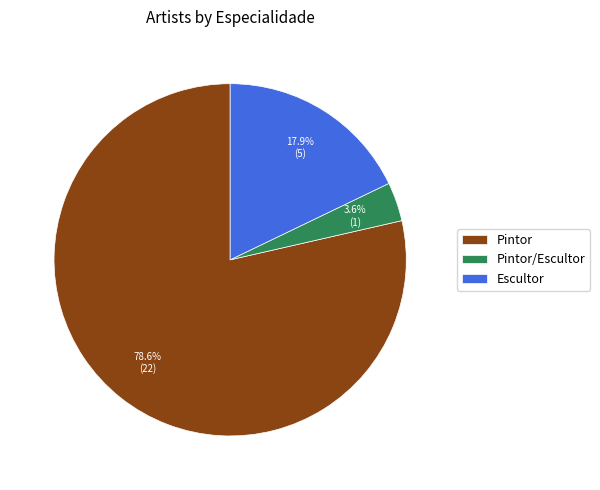

True or false: Pintor/Escultor accounts for 4% of the total.

True